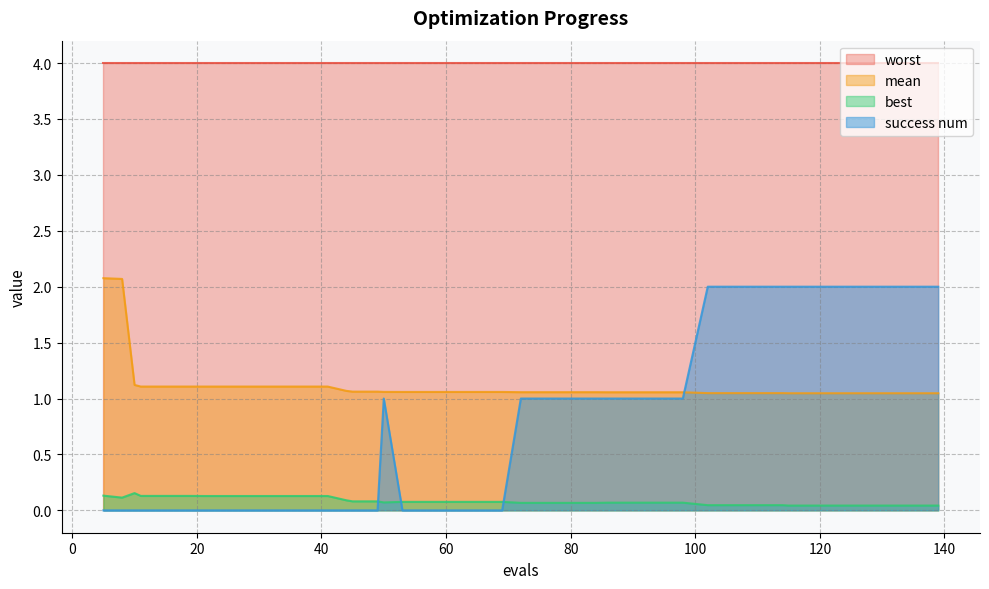

How many lines are shown in the chart?

4